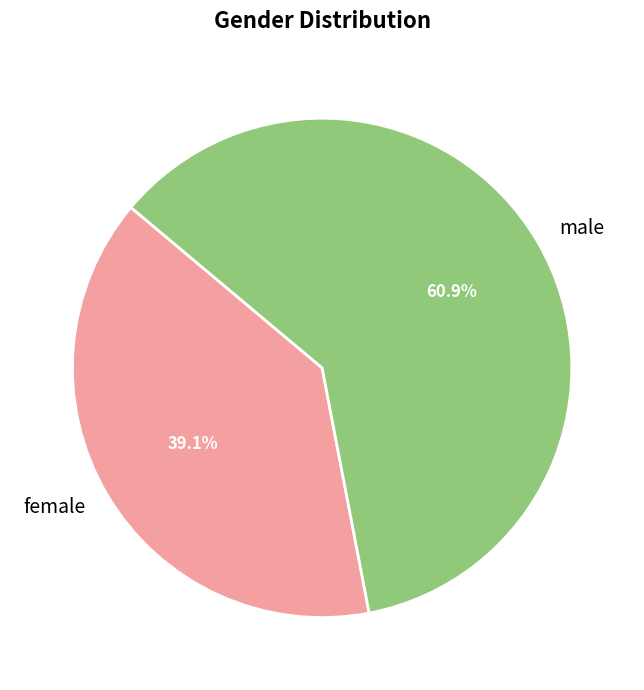

Rank the categories by value from highest to lowest.

male, female